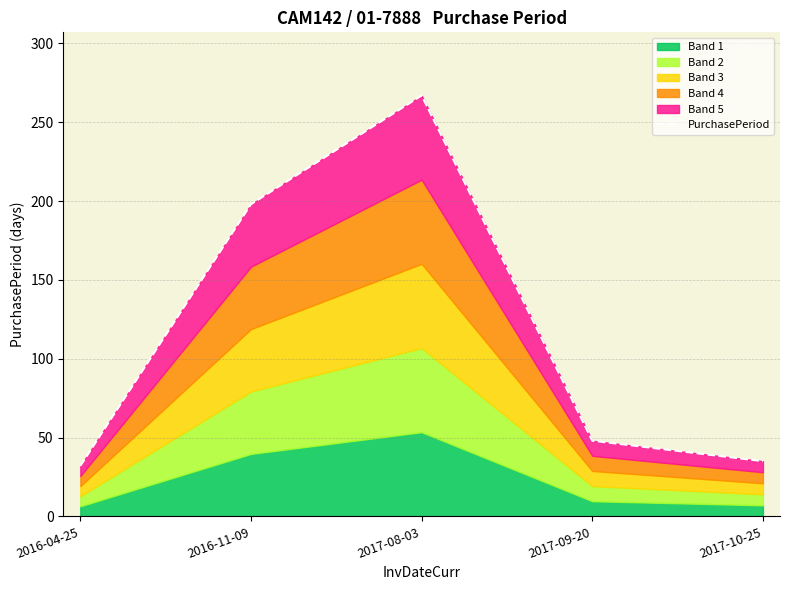

Reading left to right, extract all data points from this chart.

2016-04-25=32	2016-11-09=198	2017-08-03=267	2017-09-20=48	2017-10-25=35